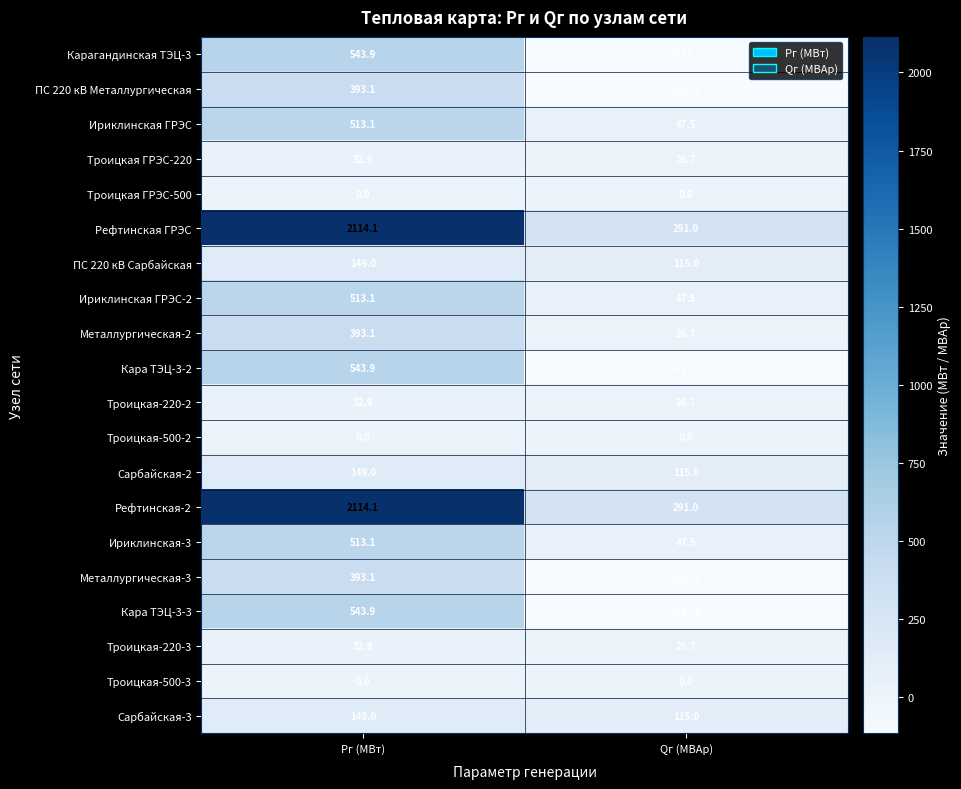

List the labels in order of ПС 220 кВ Сарбайская value, largest first.

Рг (МВт), Qг (МВАр)